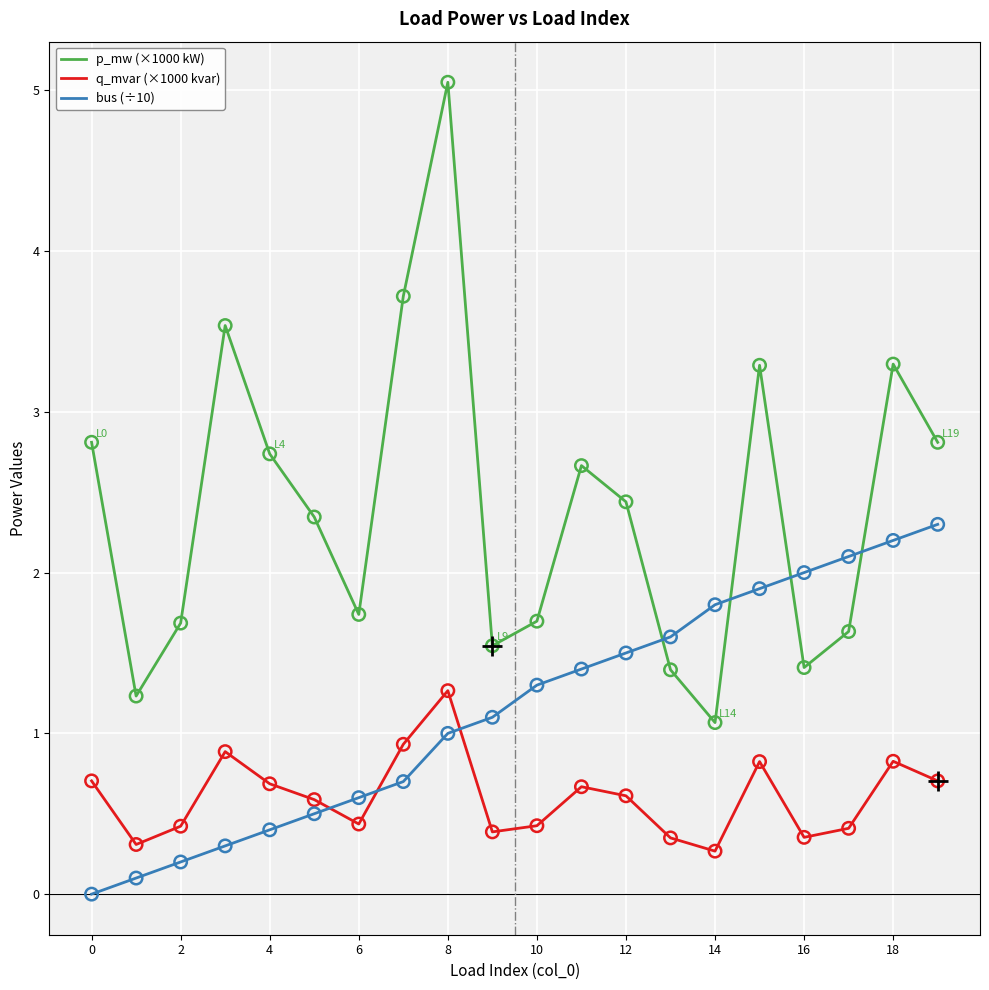

Which series has the largest range (max minus min)?

p_mw (×1000 kW)